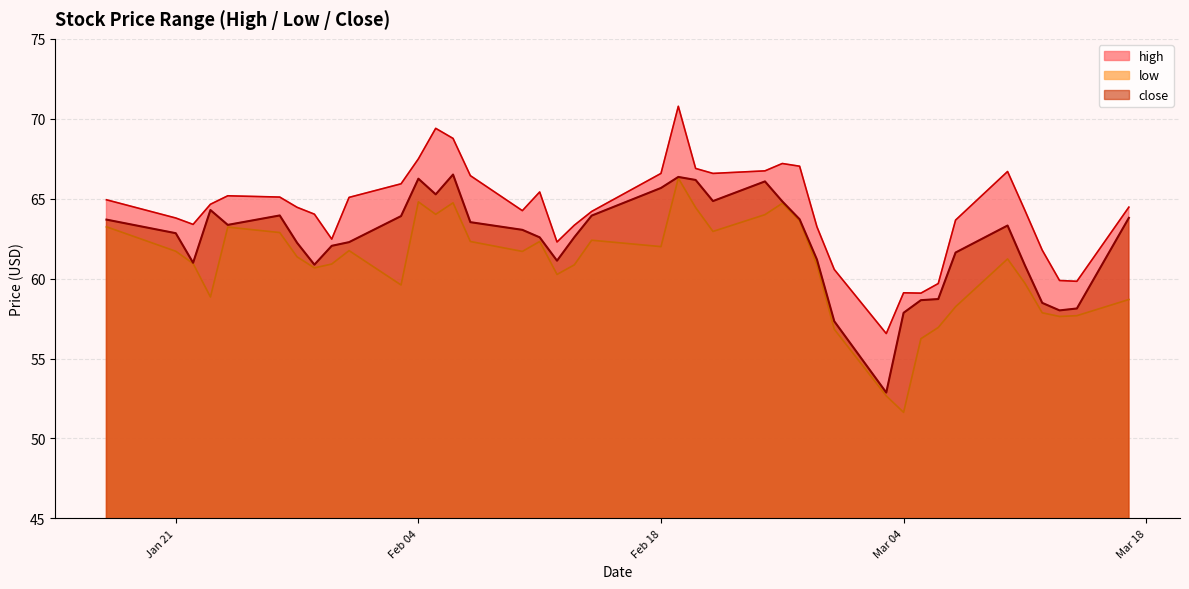

What is the greatest value displayed?

70.8